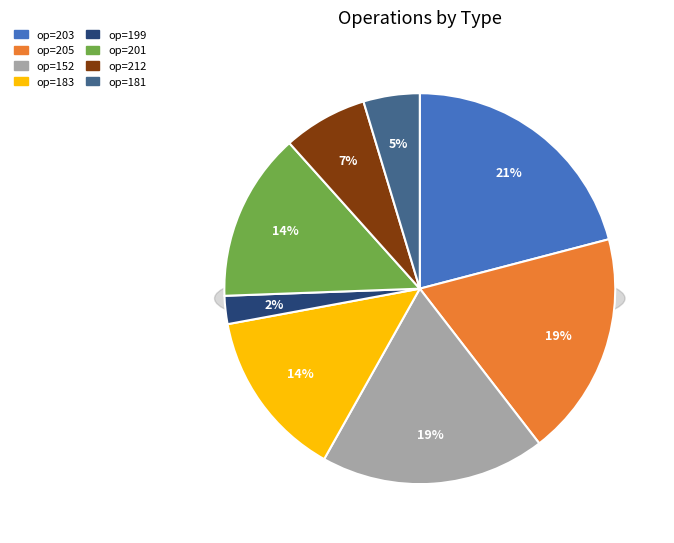

Which category has the biggest portion of the pie?

203